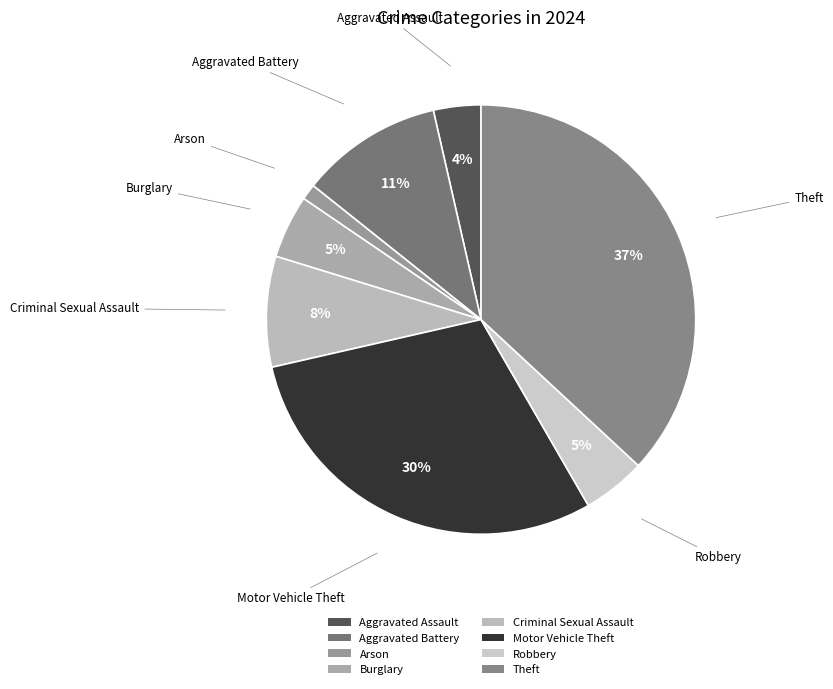

What is the ratio of the value at Aggravated Battery to the value at Theft?

0.3